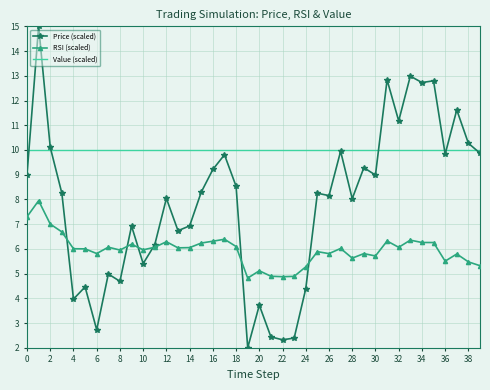

How many distinct data groups are displayed?

3